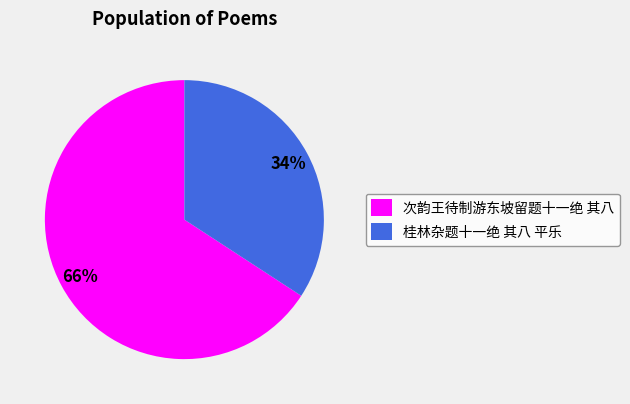

Which slice is the smallest?

桂林杂题十一绝 其八 平乐